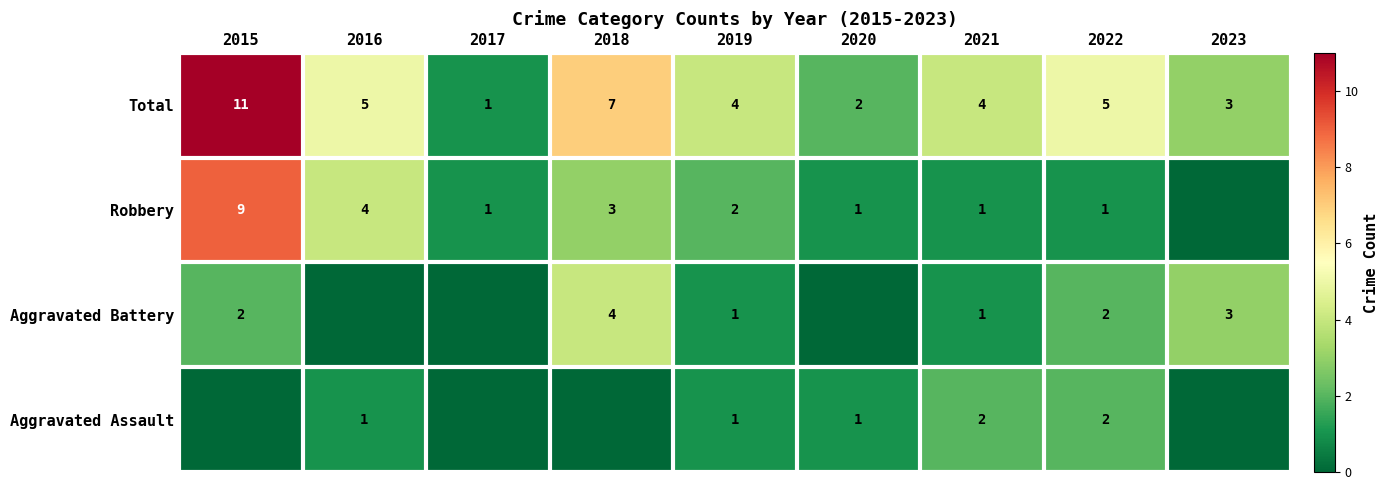

Is the value of Robbery at 2020 greater than the value of Total at 2022?

No